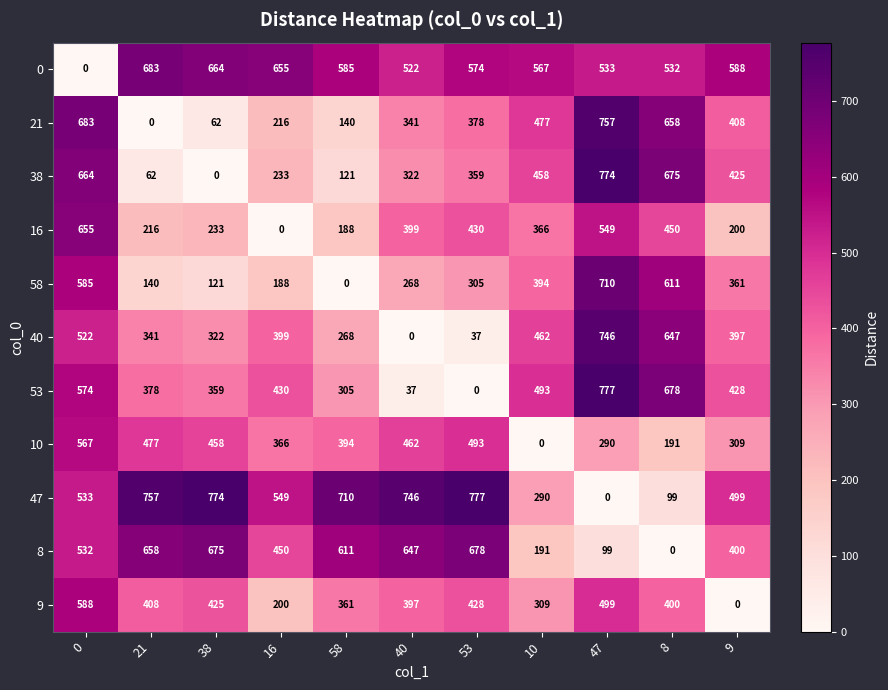

Is it true that 8 equals 174 at 16?

False